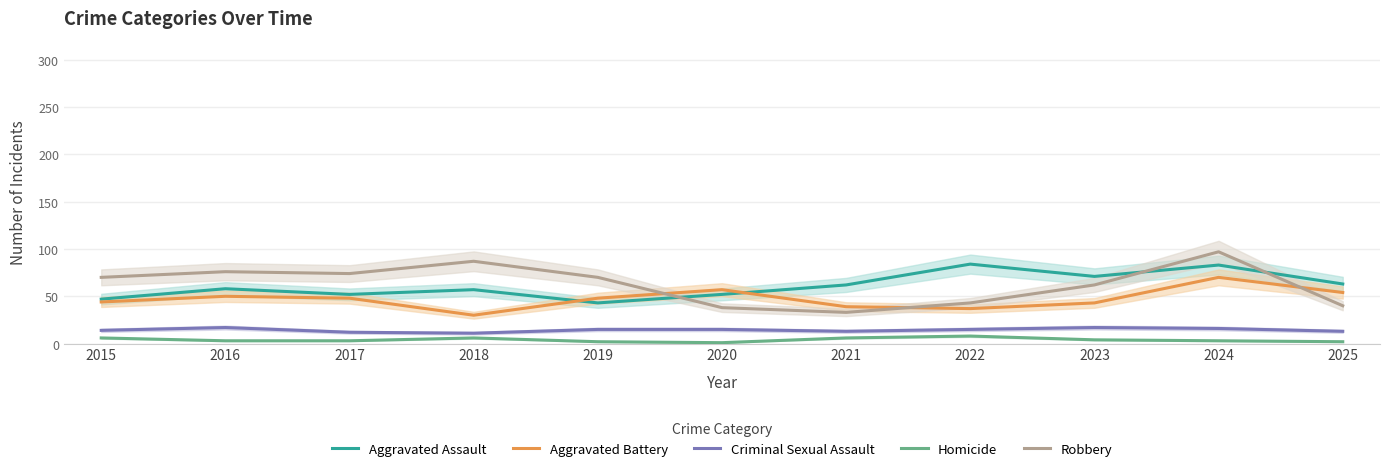

Is the value of Robbery at 2023 greater than the value of Aggravated Assault at 2016?

Yes